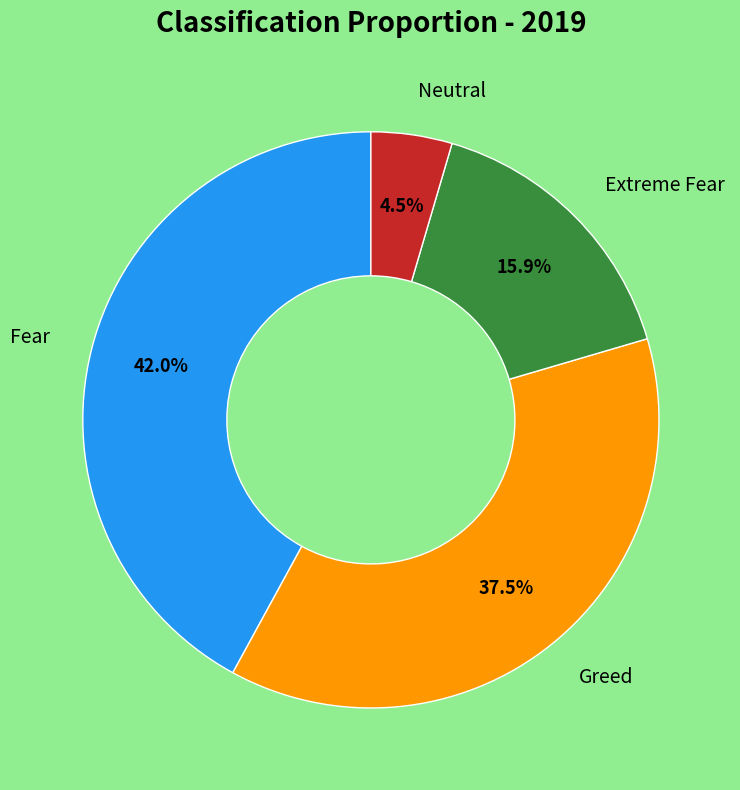

Is there any slice that represents more than half of the pie?

No